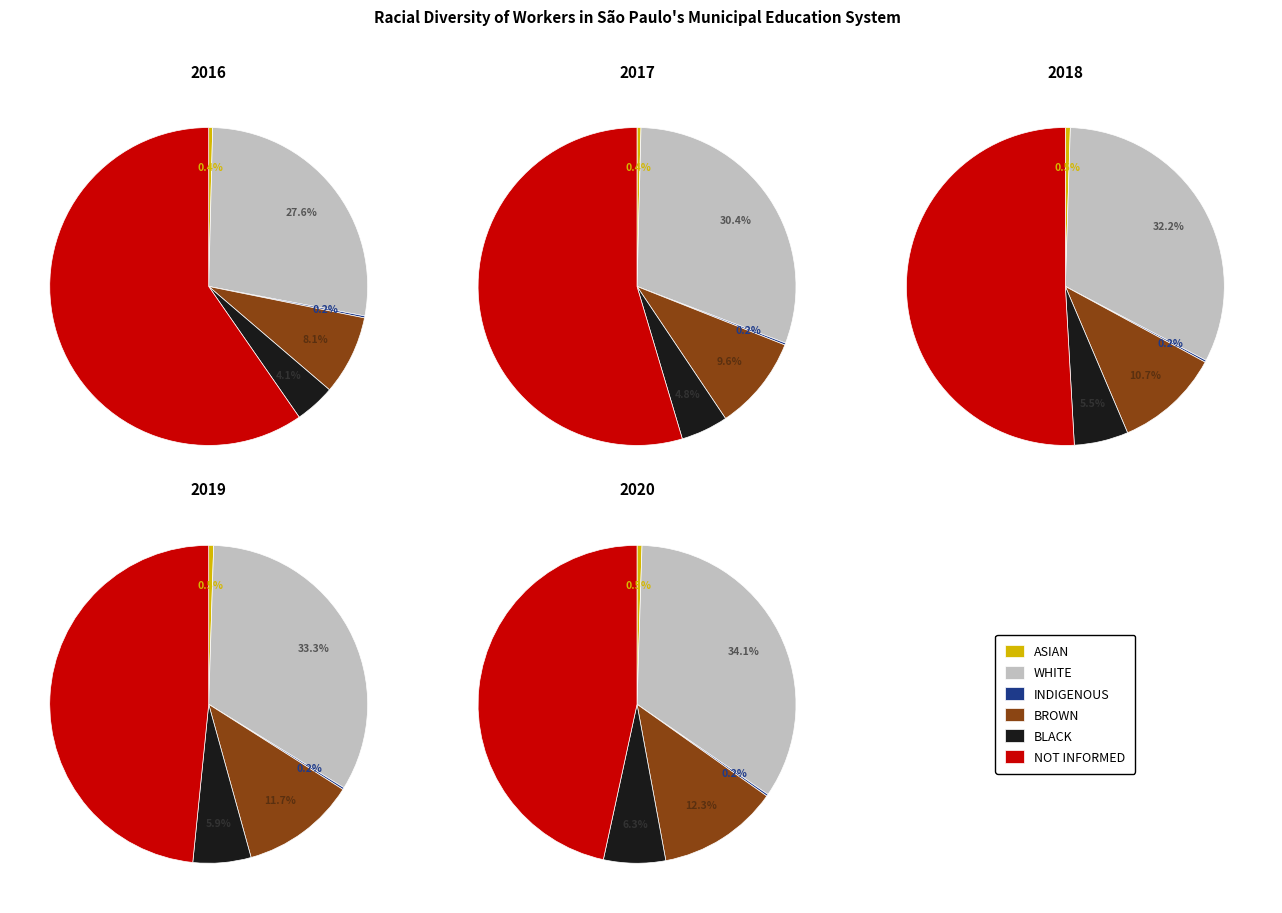

At 3, list the series in order from largest to smallest.

2020, 2019, 2018, 2017, 2016